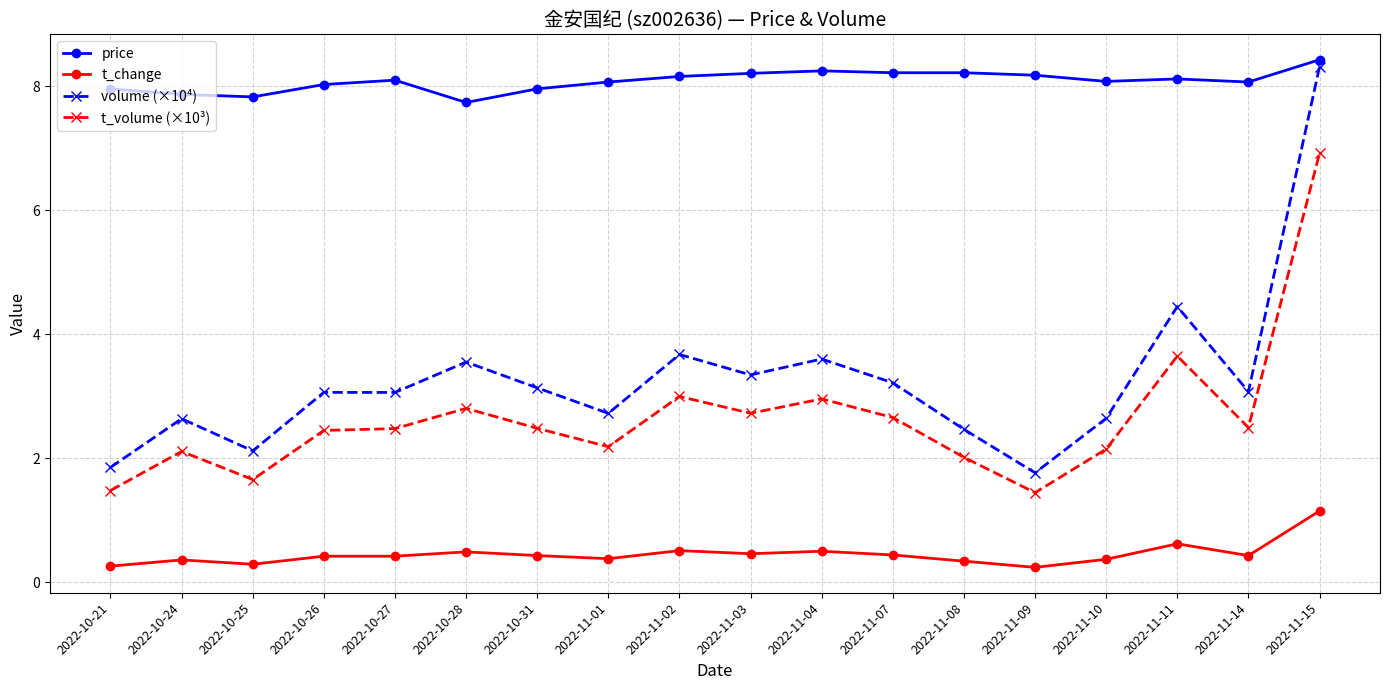

At which label is t_volume (×10³) closest to 4?

2022-11-11